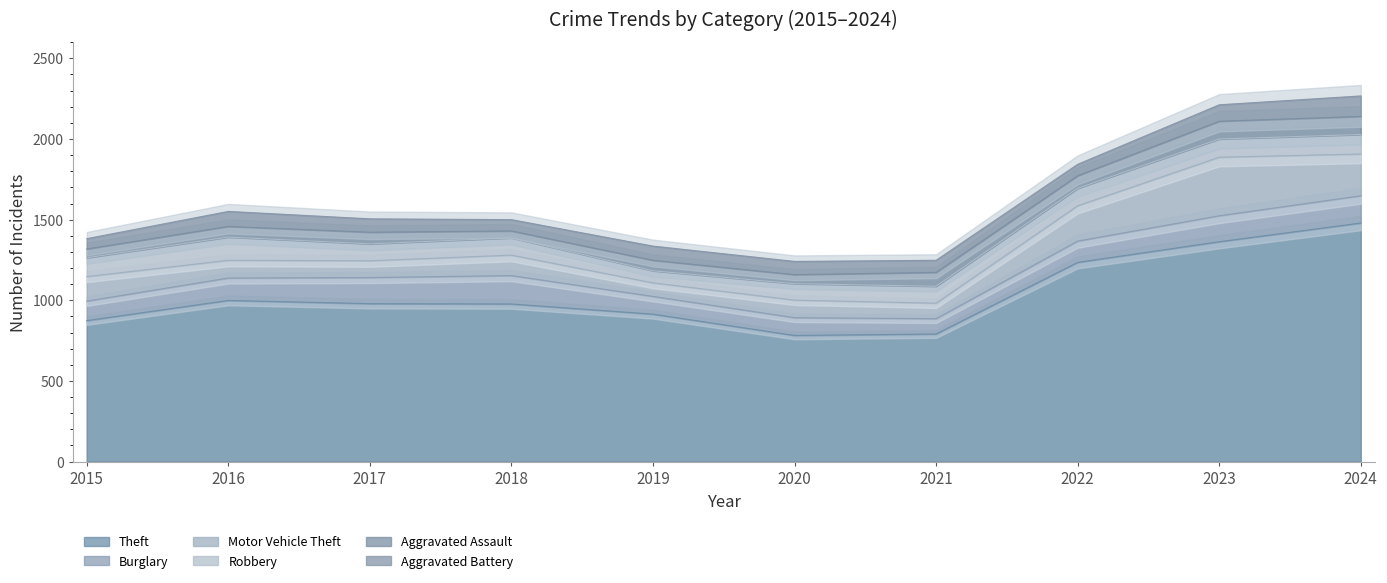

At which category does Motor Vehicle Theft reach its first local valley?

2017